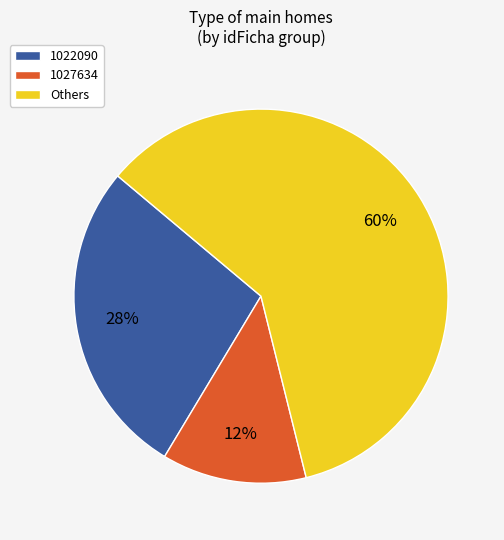

Rank the categories by value from lowest to highest.

1027634, 1022090, Others